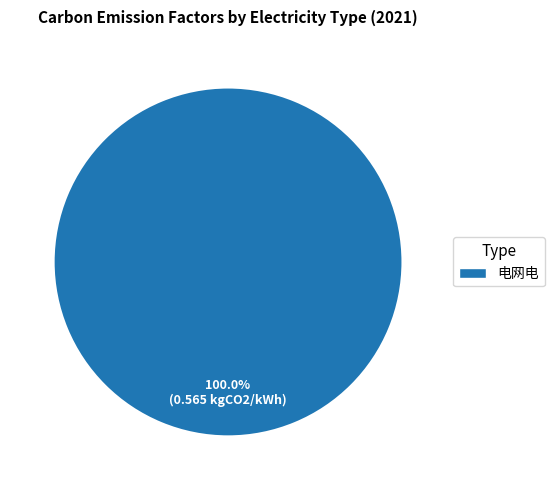

Rank the categories by value from highest to lowest.

电网电